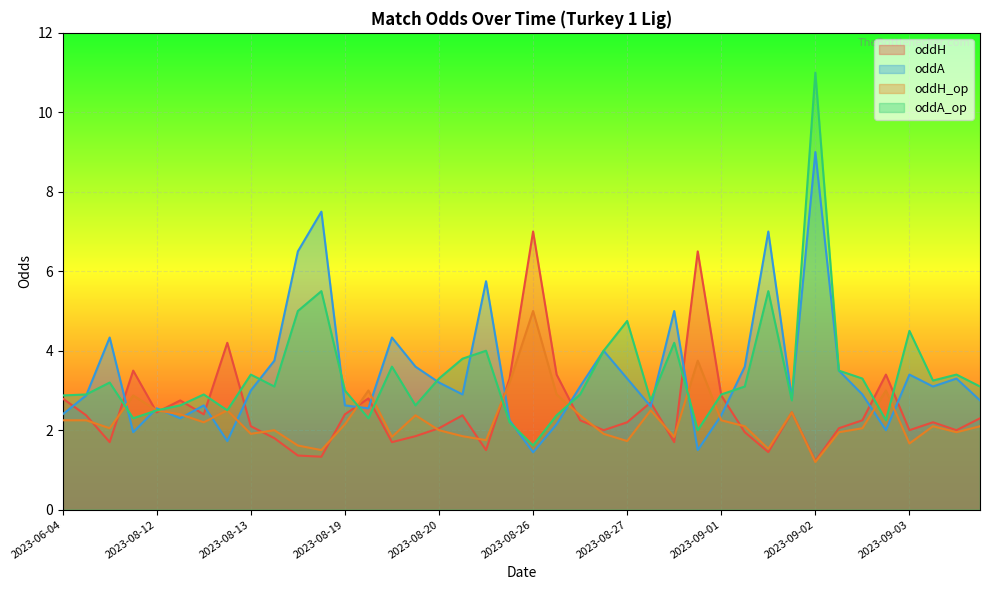

Is it true that oddH equals 4.0 at 2023-09-02?

False